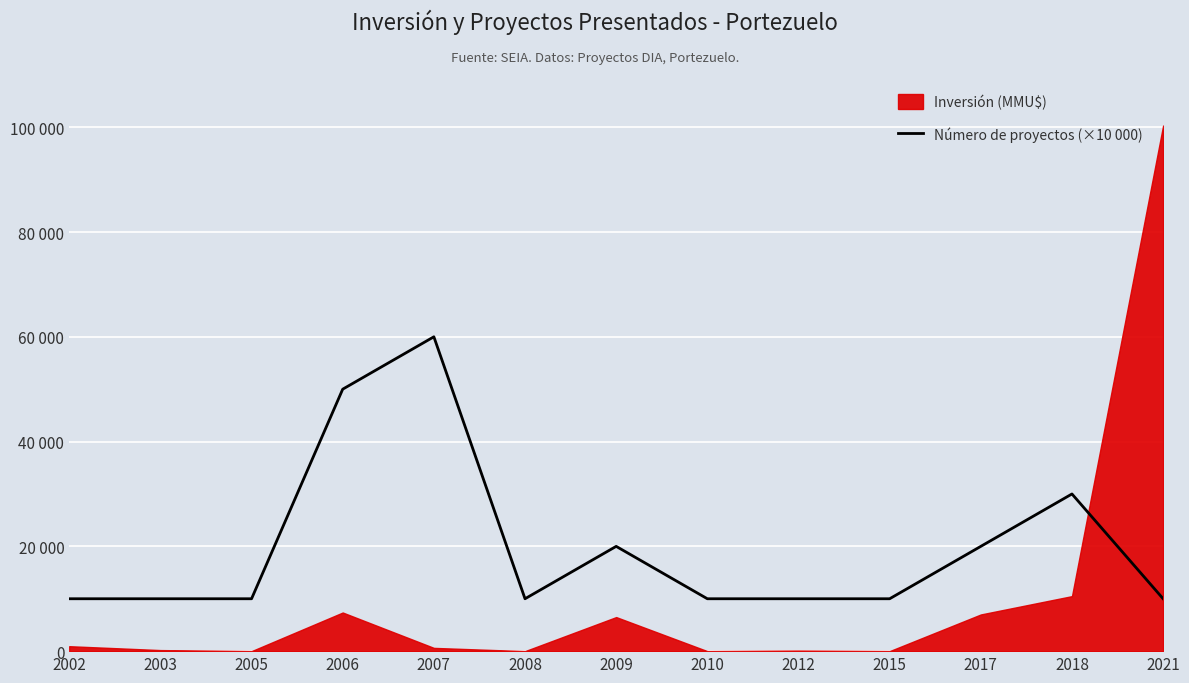

At which category does the chart reach its minimum across all series?

2002